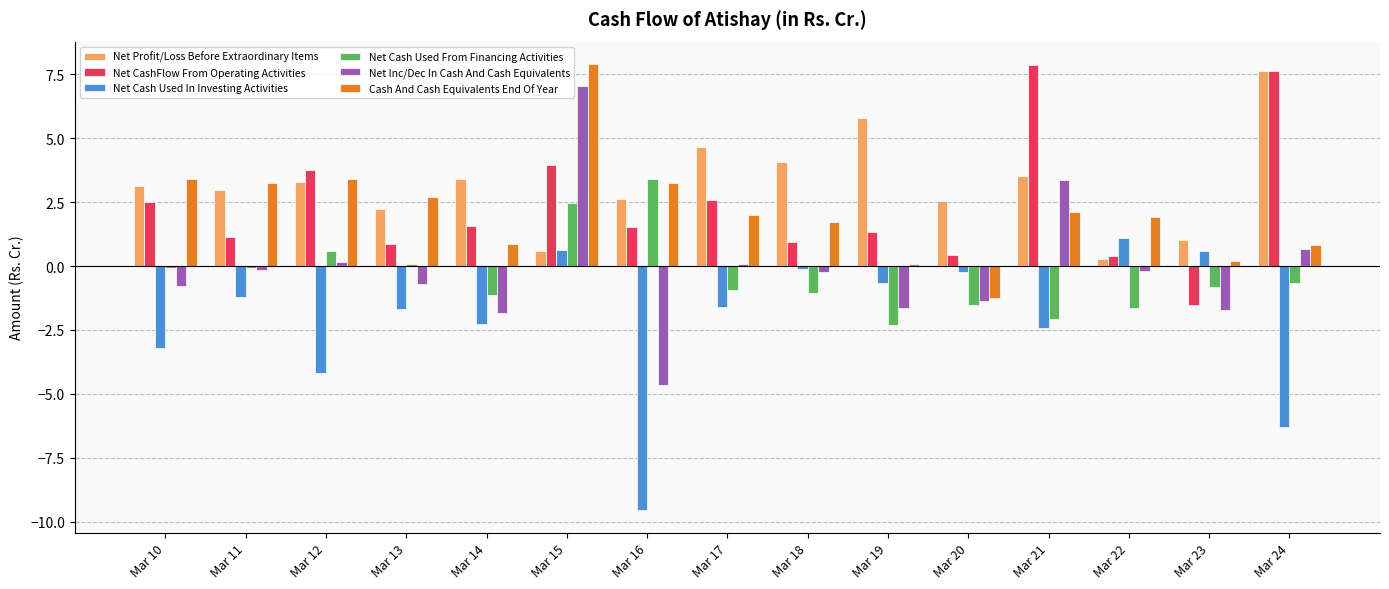

What is the difference between the highest and lowest values at Mar 15?

7.3